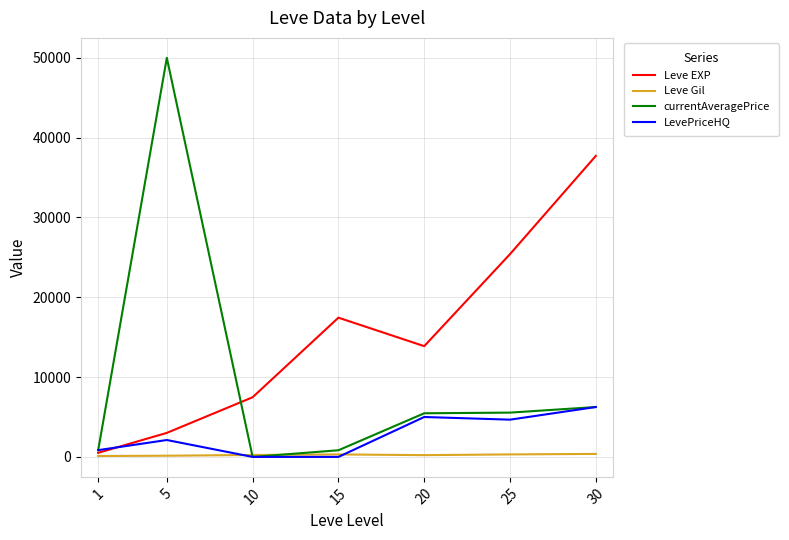

Where is currentAveragePrice nearest to the value 25000?

30